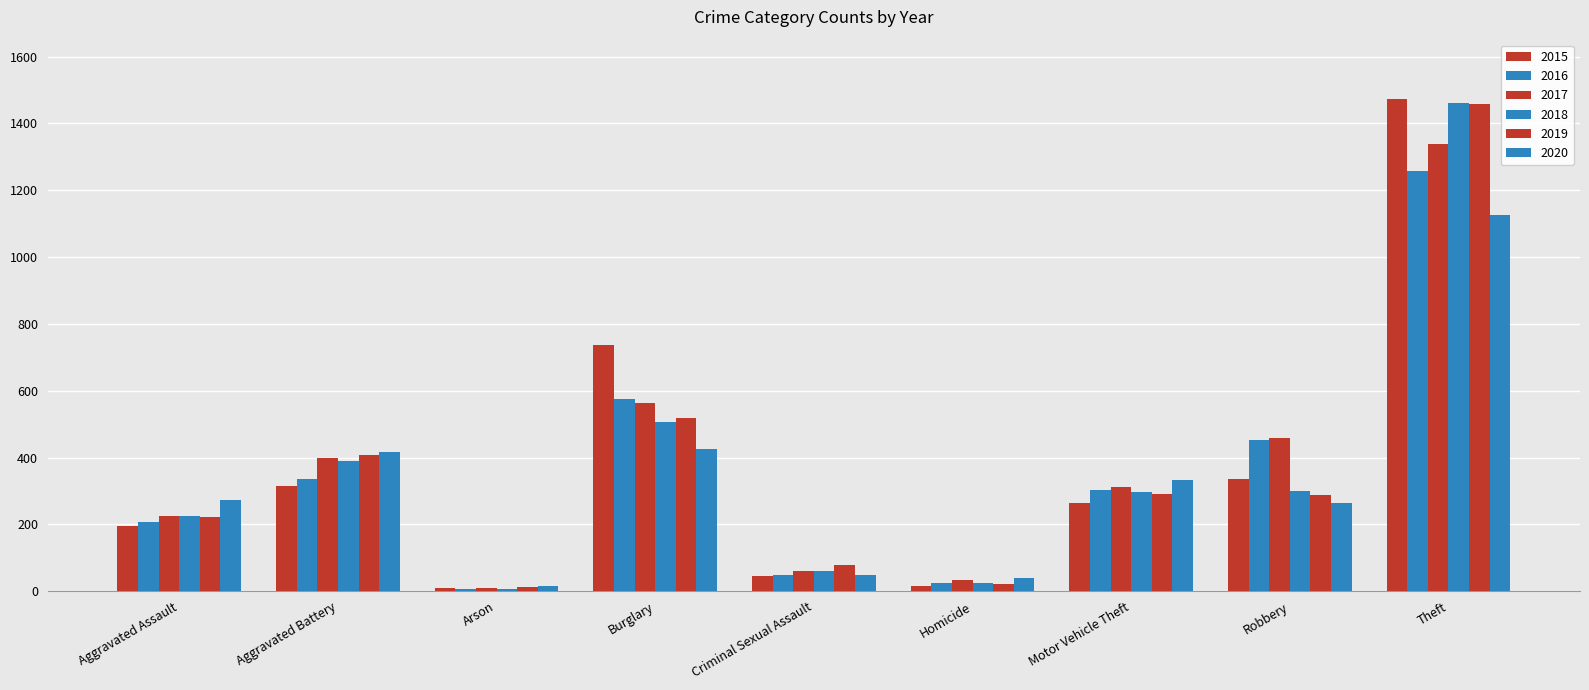

True or false: 2018 has a value of 7 at Homicide.

False